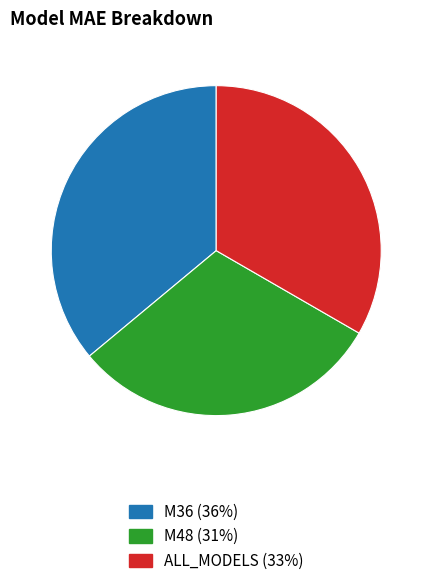

Rank the categories by value from highest to lowest.

M36, ALL_MODELS, M48